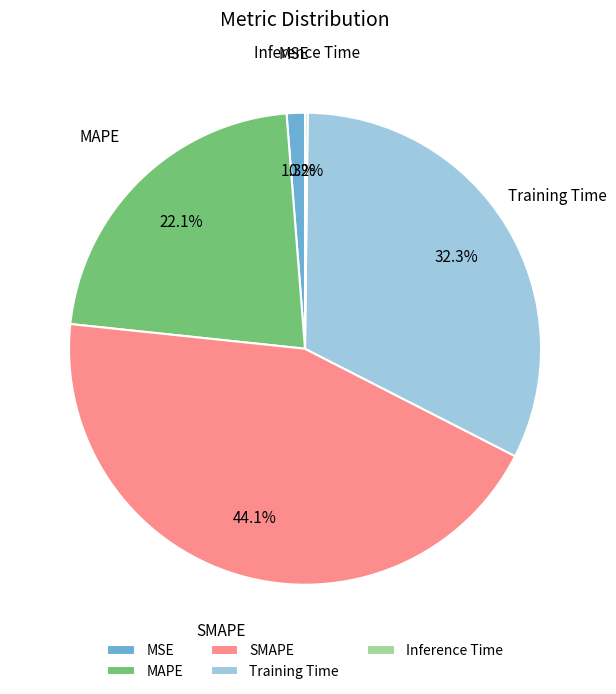

To the nearest percent, what is the average slice percentage?

20%